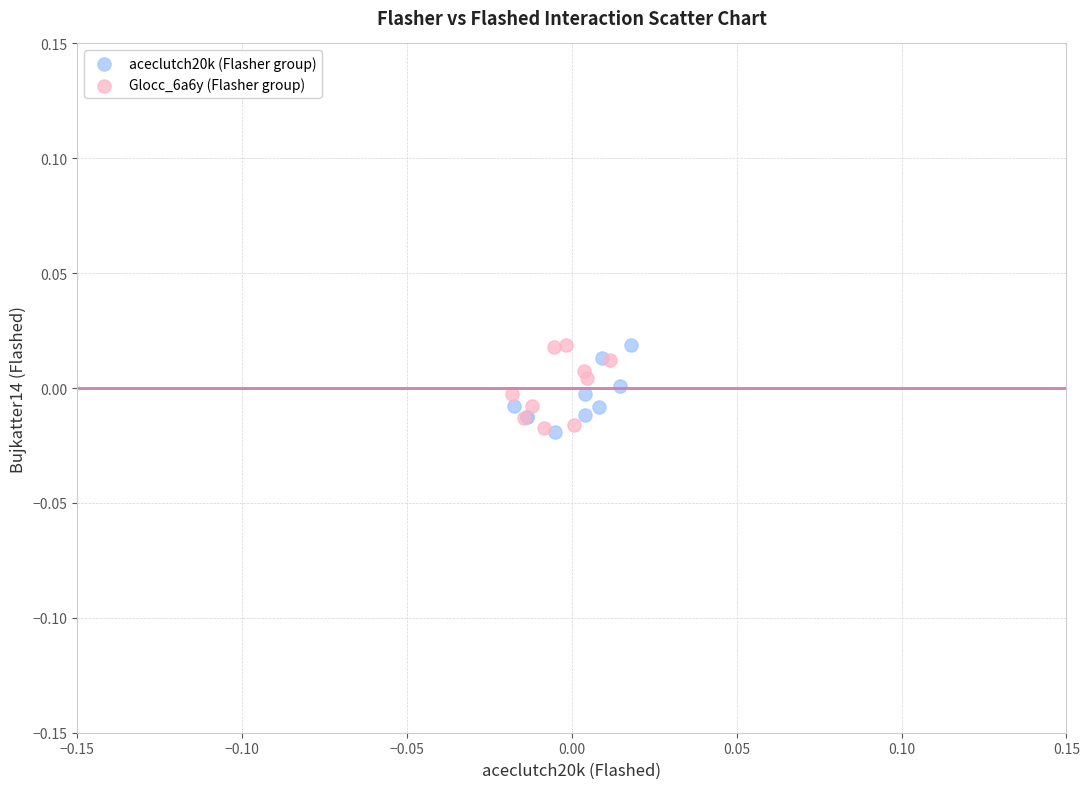

What are all the series names shown in the legend?

aceclutch20k (Flasher group), Glocc_6a6y (Flasher group)